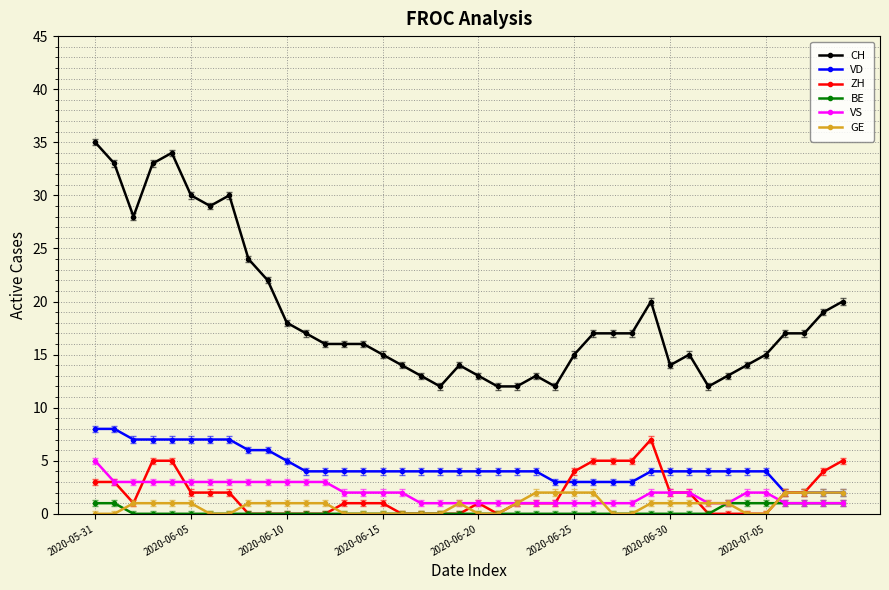

True or false: GE has more than 0 interior local peaks.

True